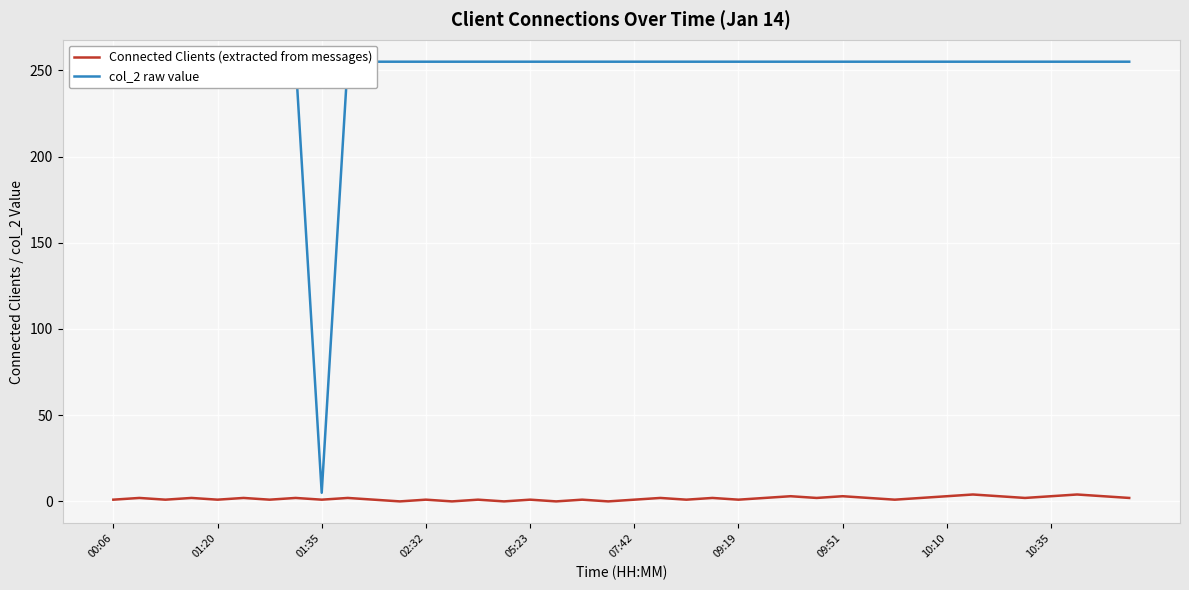

How many data points in Connected Clients (extracted from messages) are less than 2?

19